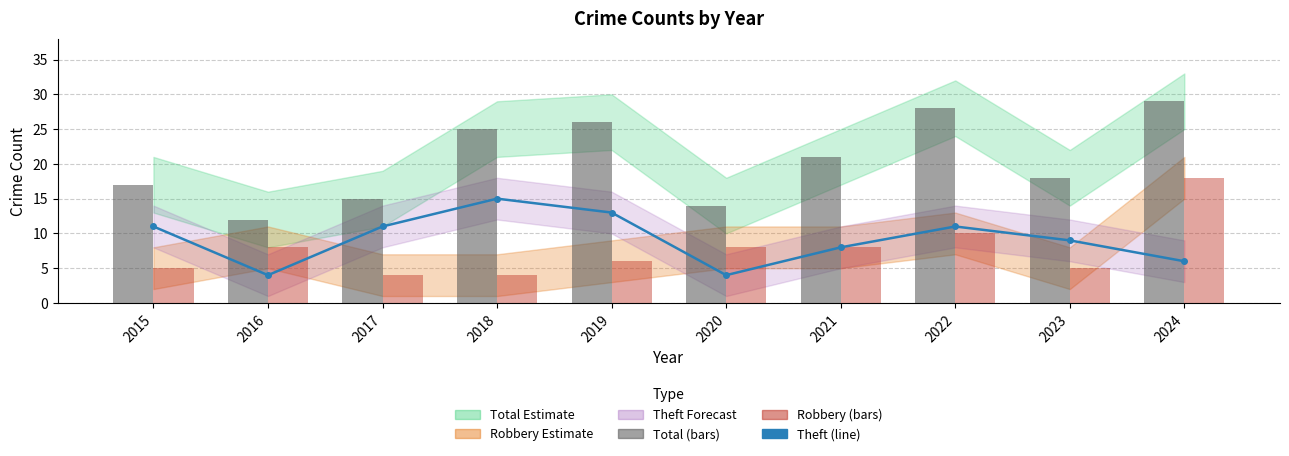

What is the minimum value for Robbery?

4